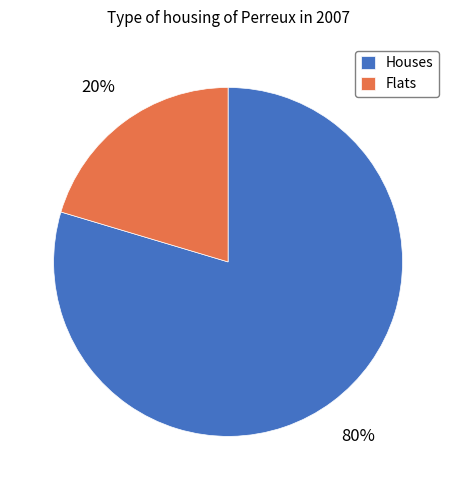

To the nearest percent, what is the average slice percentage?

50%